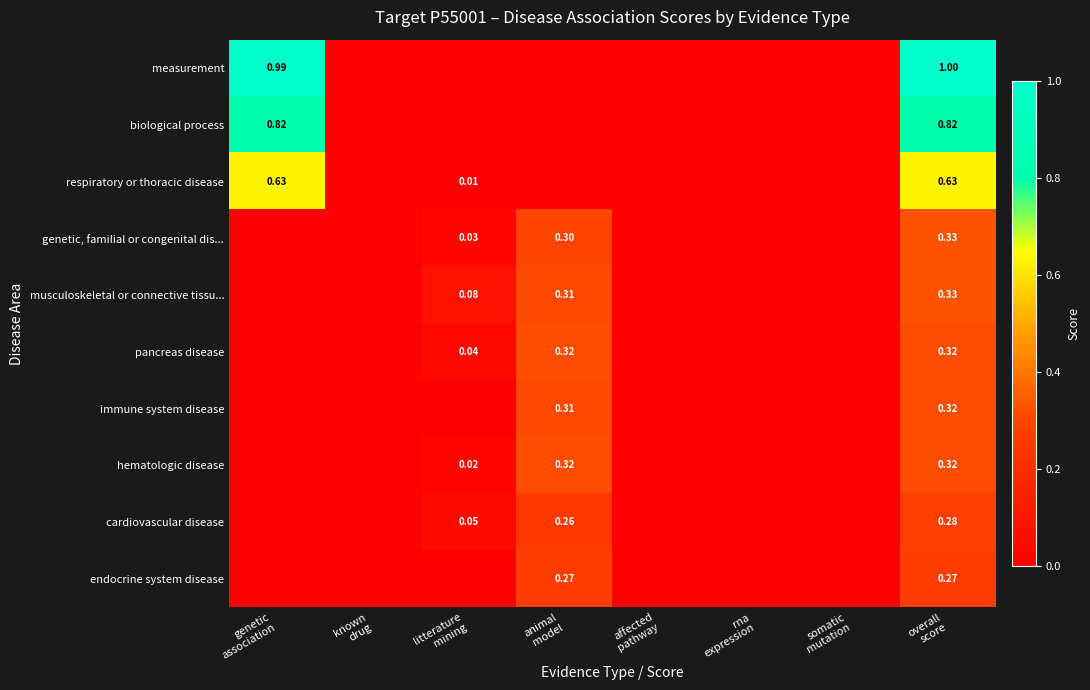

At how many categories does at least one series exceed 0?

4